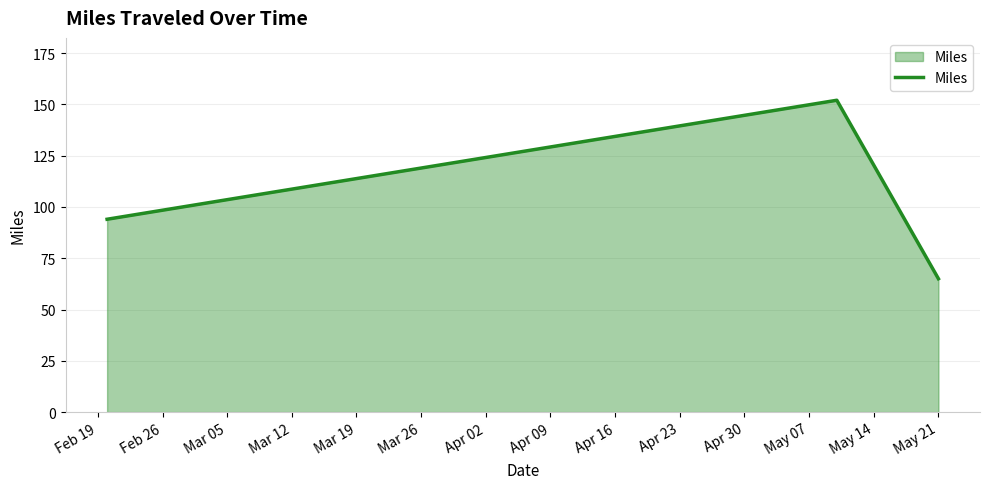

What is the average value?

104